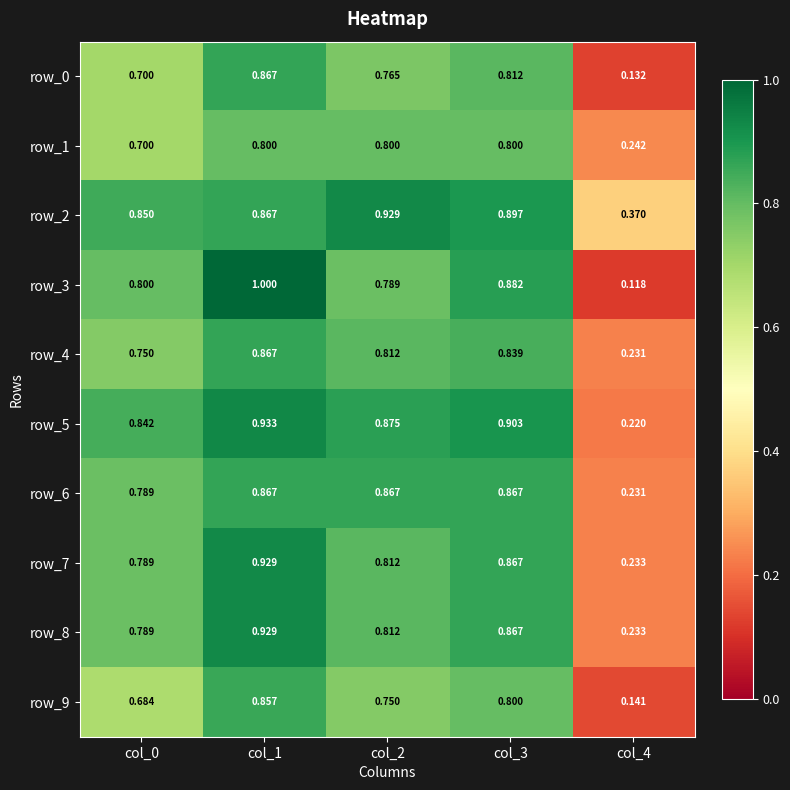

Is the value of row_4 at col_3 greater than the value of row_8 at col_3?

No